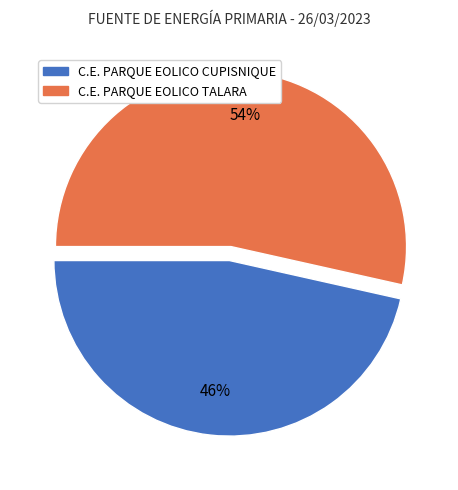

Is there a majority slice in this chart?

Yes